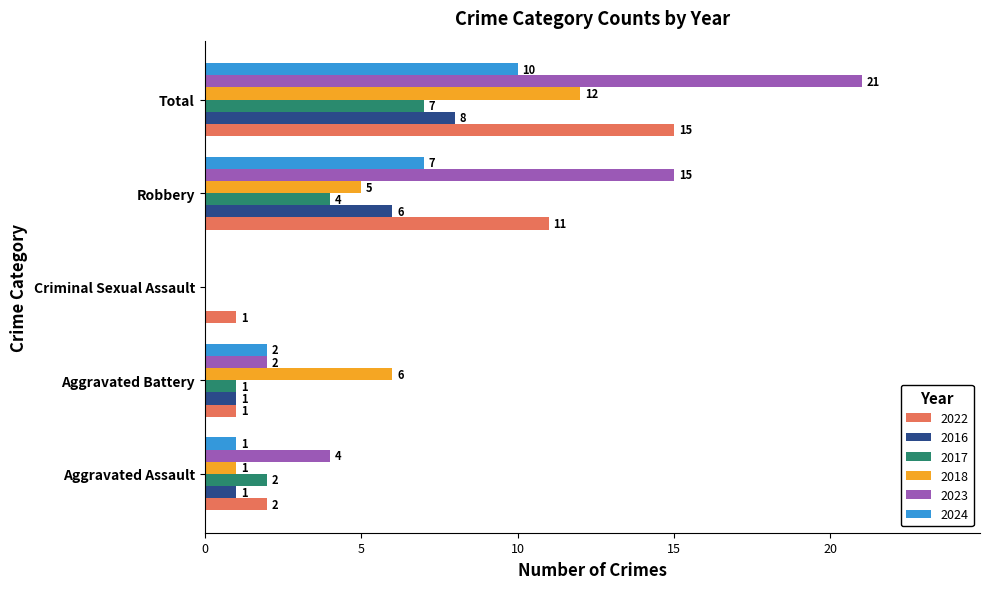

The 2018 series shows 5 at Robbery. True or false?

True